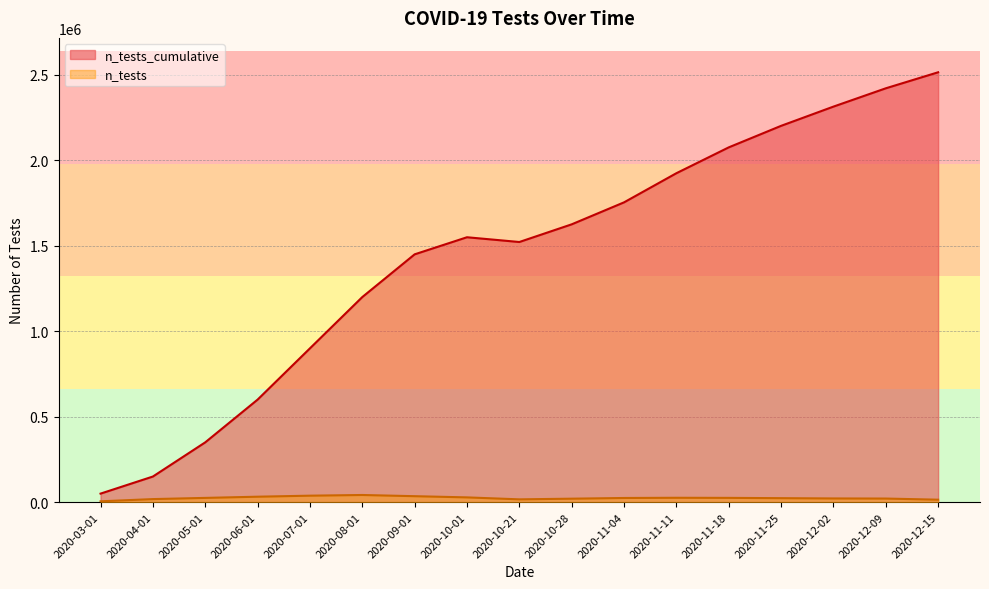

At which label does n_tests reach its minimum?

2020-03-01